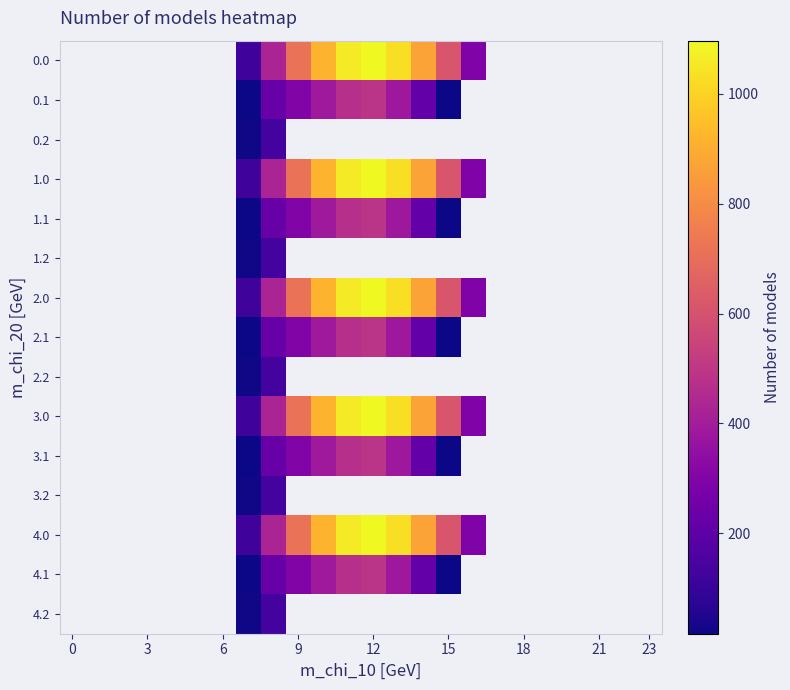

How many distinct data groups are displayed?

15